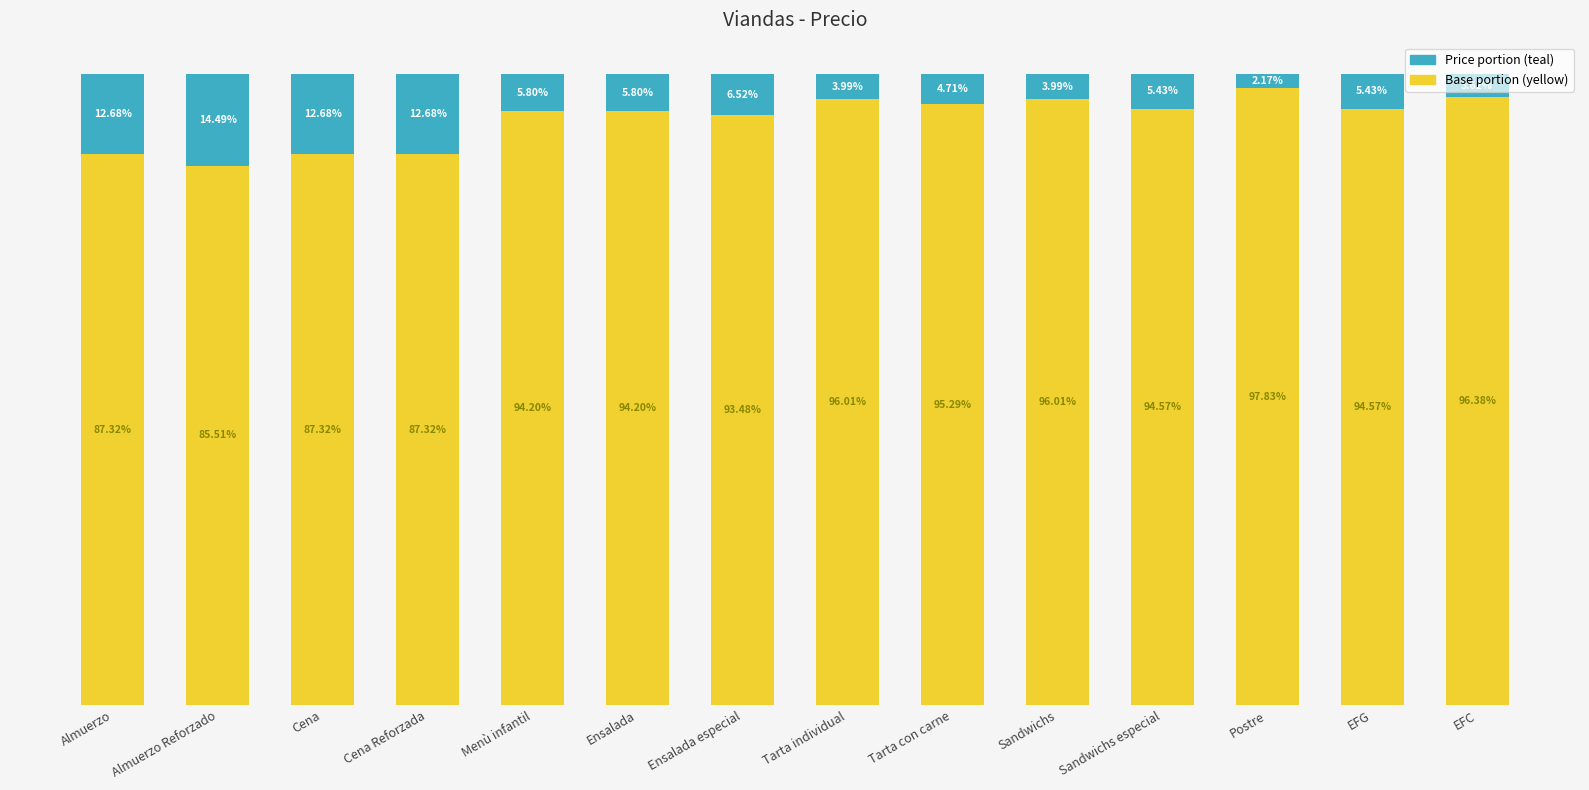

At which category is the sum across all series the highest?

EFC